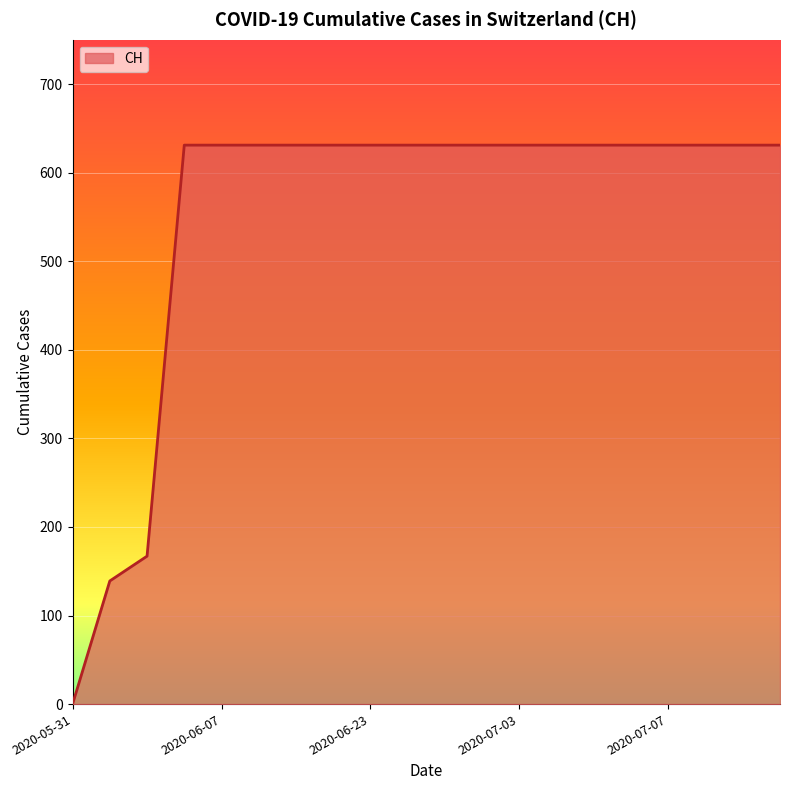

What is the maximum value shown in the chart?

631